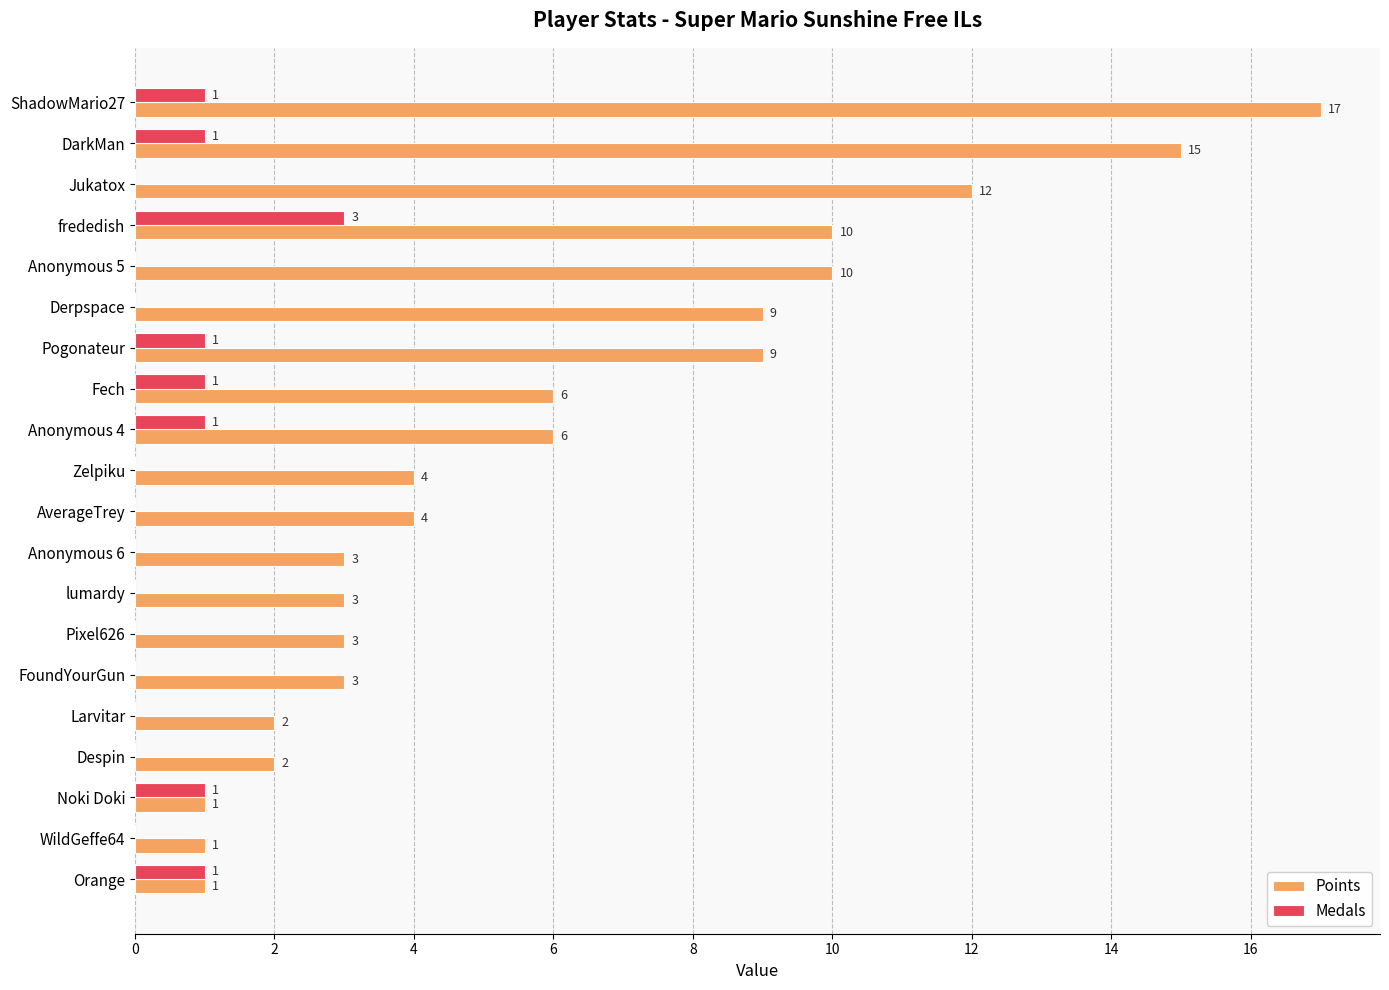

Which series has the largest range (max minus min)?

Points